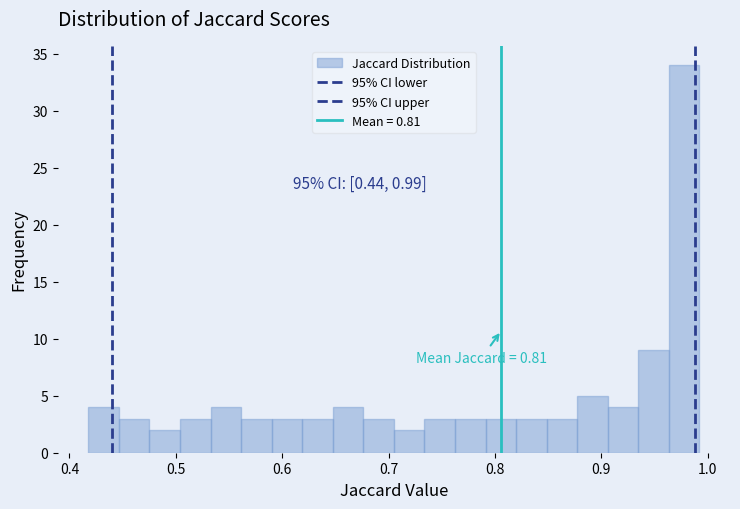

Around what value on the x-axis is the tallest bar? Give the approximate position of its centre, as read against the axis.

0.98